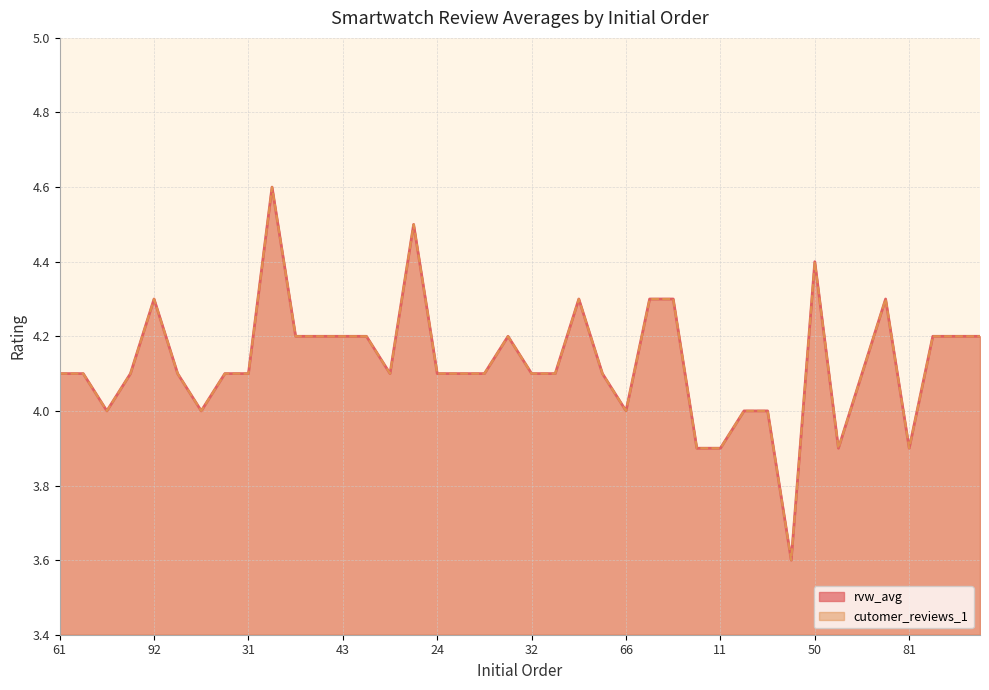

True or false: cutomer_reviews_1 has a value of 6.8 at 26.

False